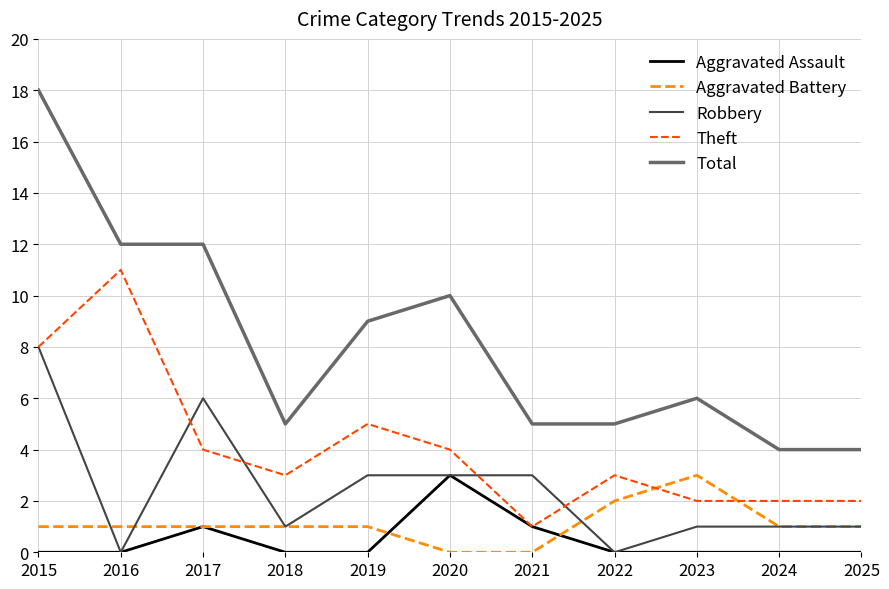

What is the difference between the maximum and minimum values in the Total series?

14